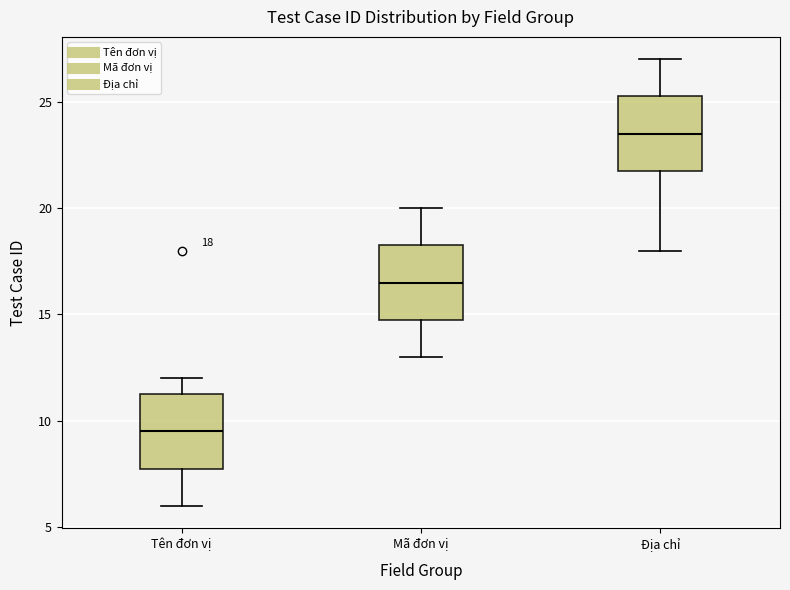

Which box's median line is the lowest?

Tên đơn vị